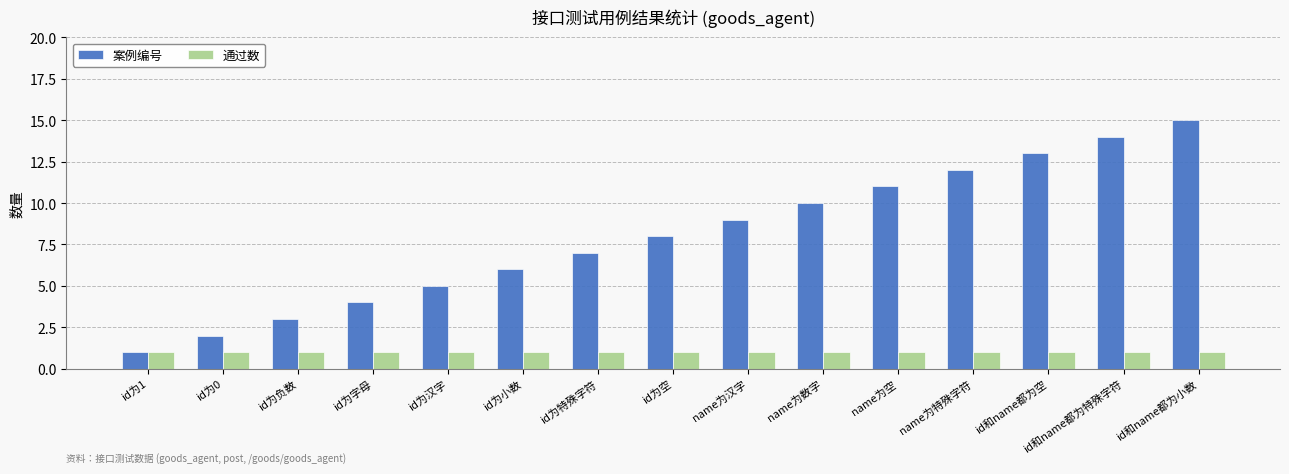

List the series in order of their overall mean, highest first.

案例编号, 通过数